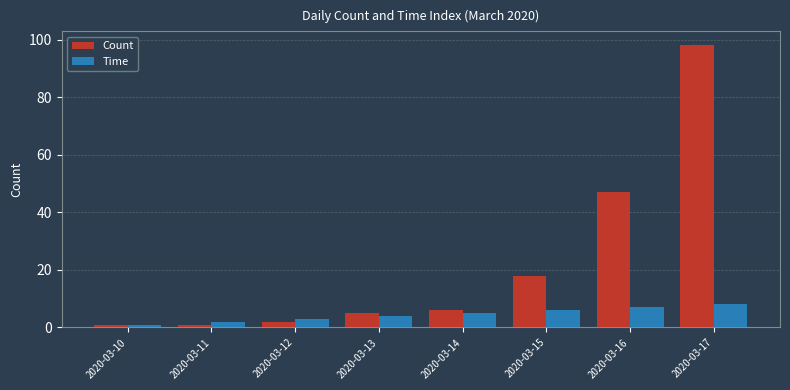

How many series are shown in this chart?

2